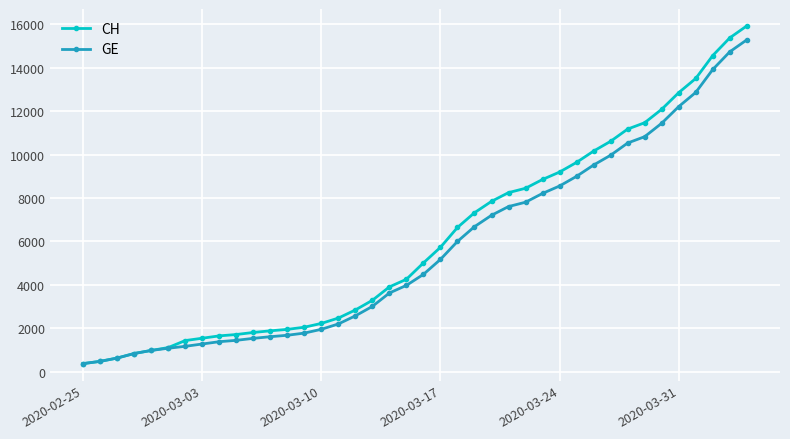

What is the value of the CH point at the 10th from the left?

1715